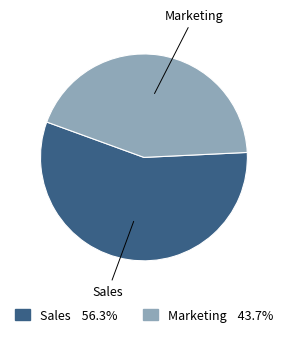

Do Marketing and Sales together represent more than half of the pie?

Yes